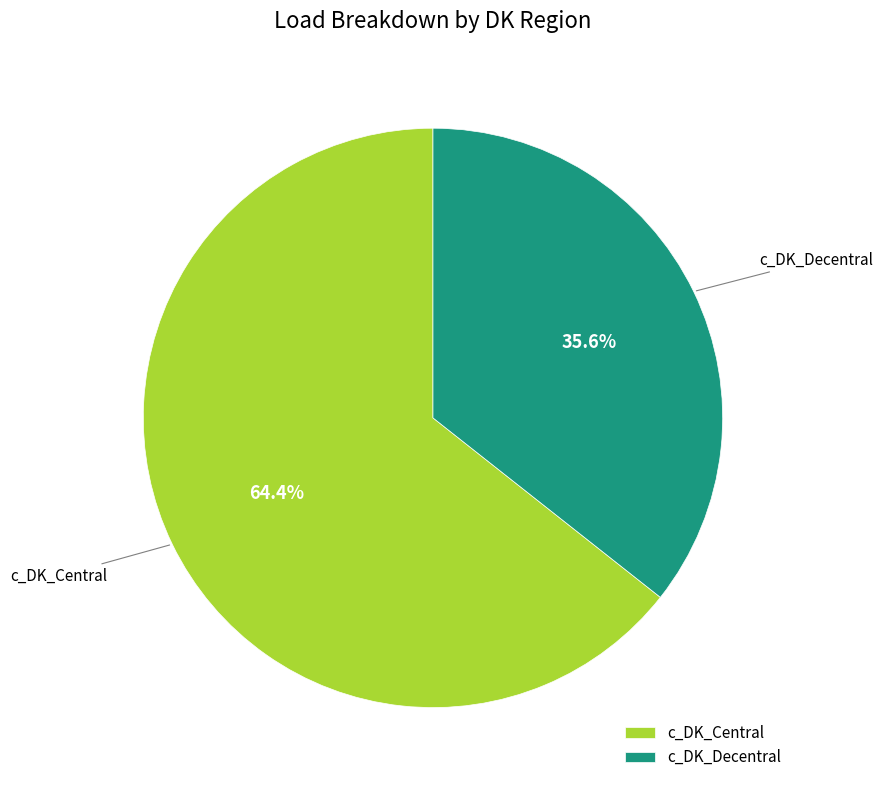

Rank the categories by value from highest to lowest.

c_DK_Central, c_DK_Decentral